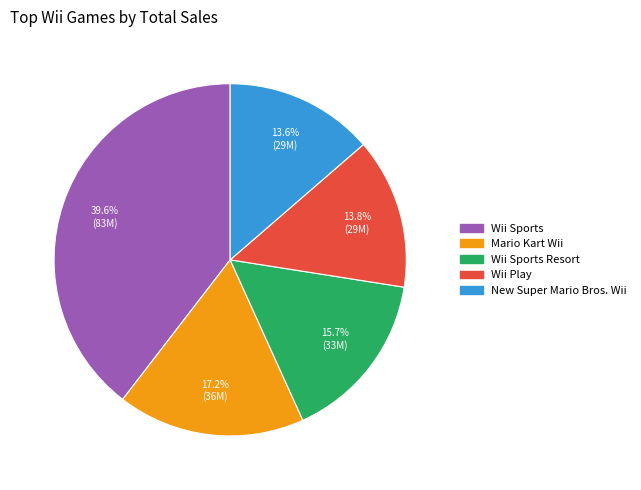

How many segments does this pie chart have?

5